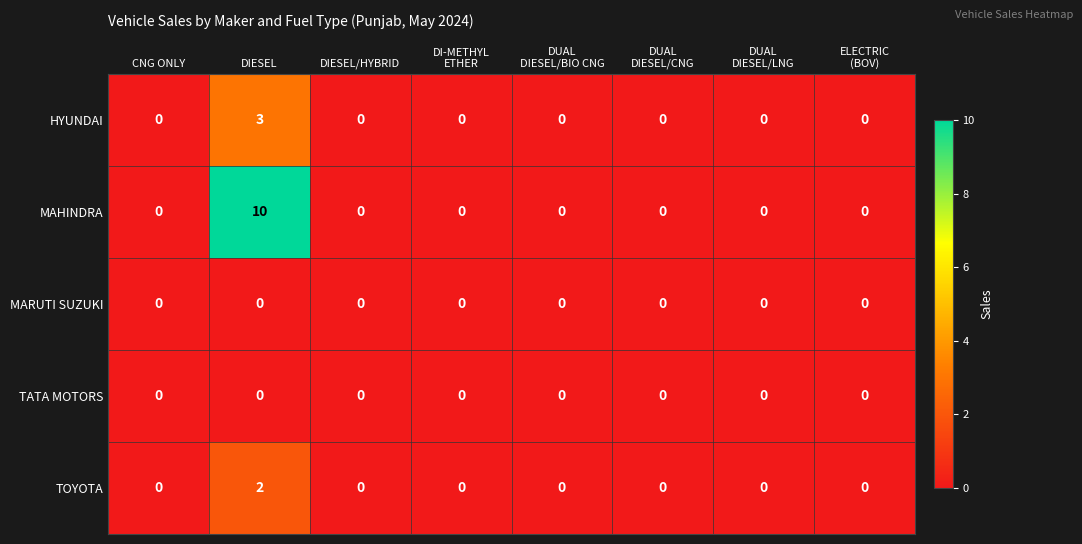

At which category is the sum across all series the highest?

DIESEL